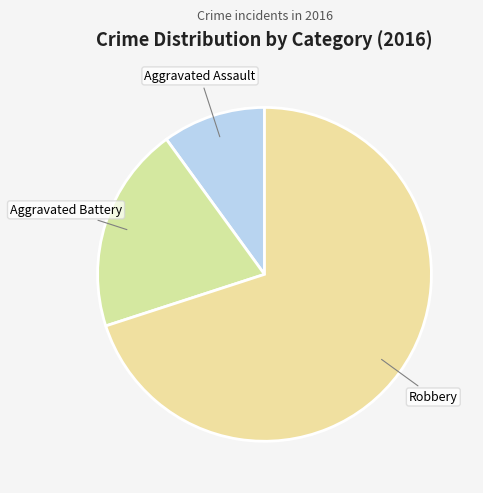

Is the sum of Robbery and Aggravated Assault greater than half?

Yes